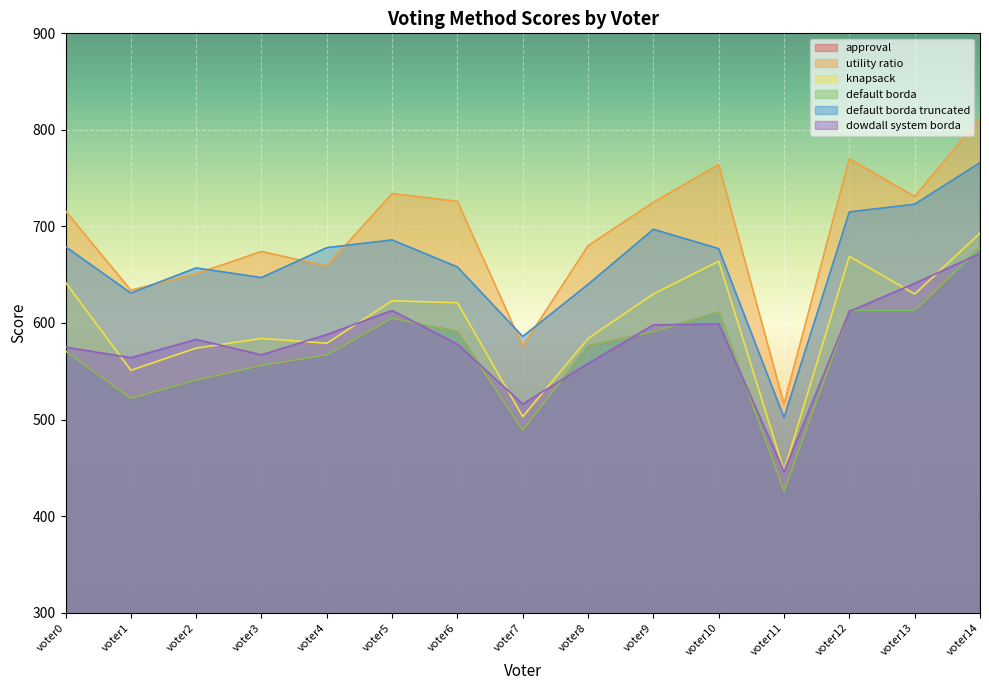

What is the difference between the approval values at voter10 and voter2?

70